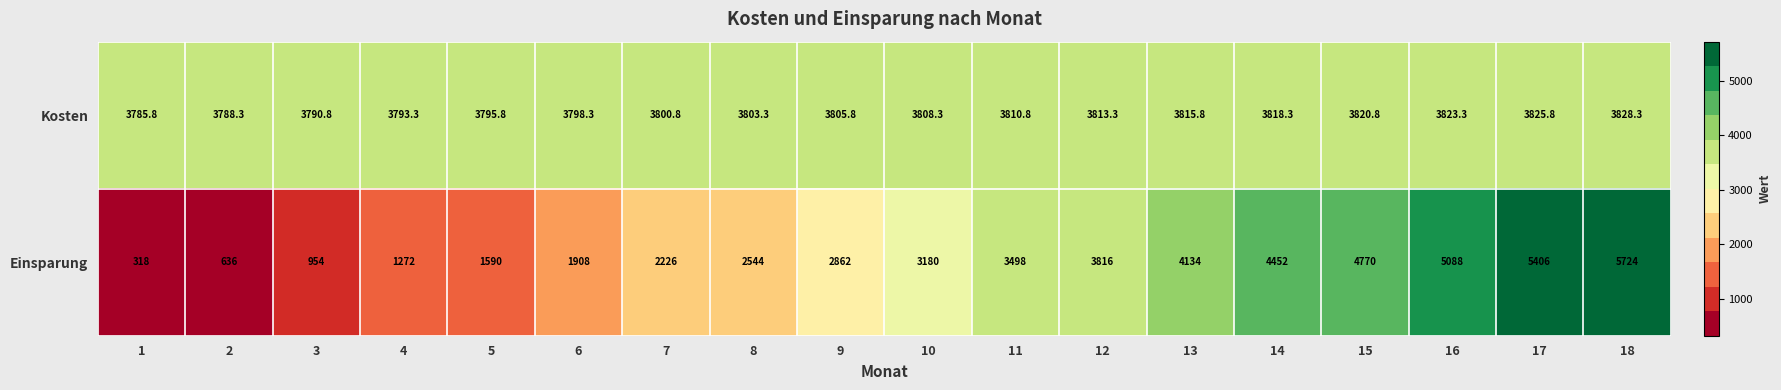

Between 8 and 13, which series saw the biggest shift?

Einsparung